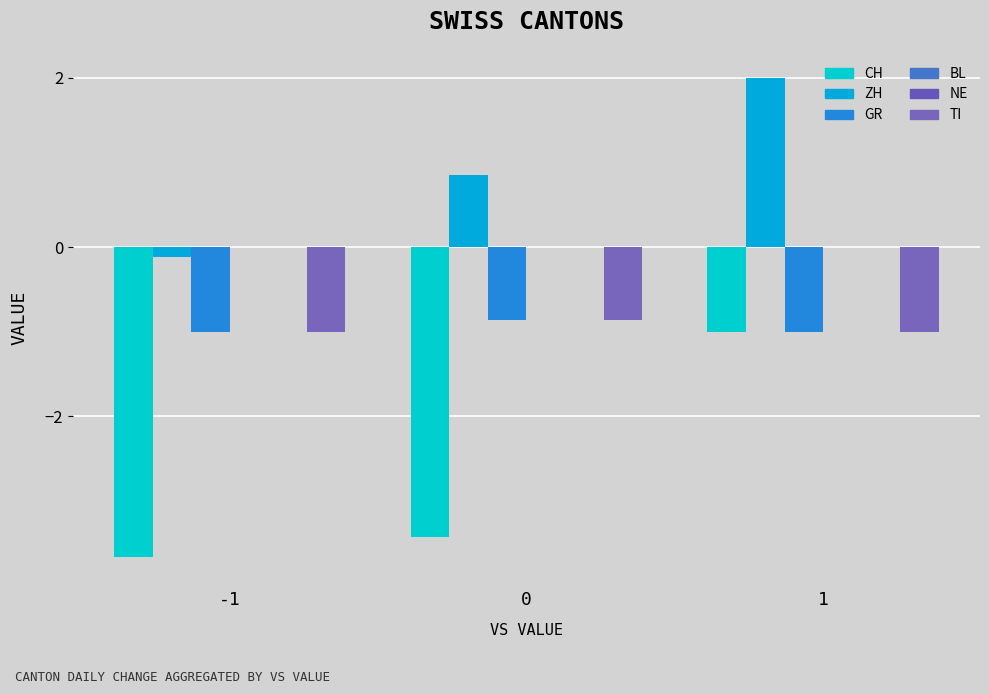

Read the CH value at 0.

-3.4